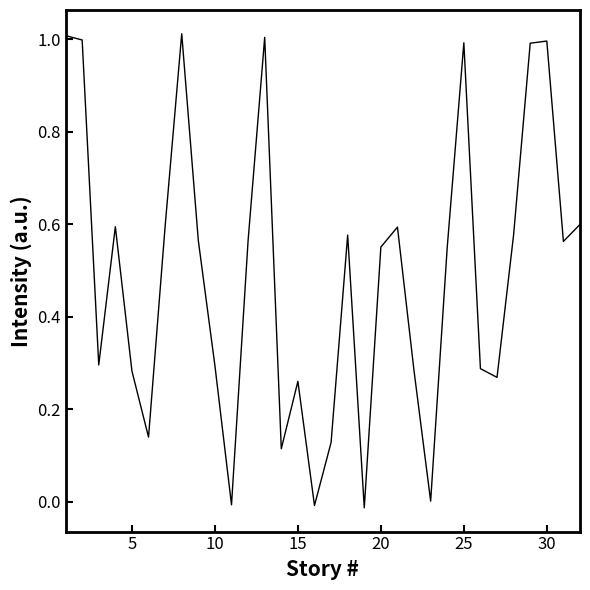

What is the greatest value displayed?

1.0